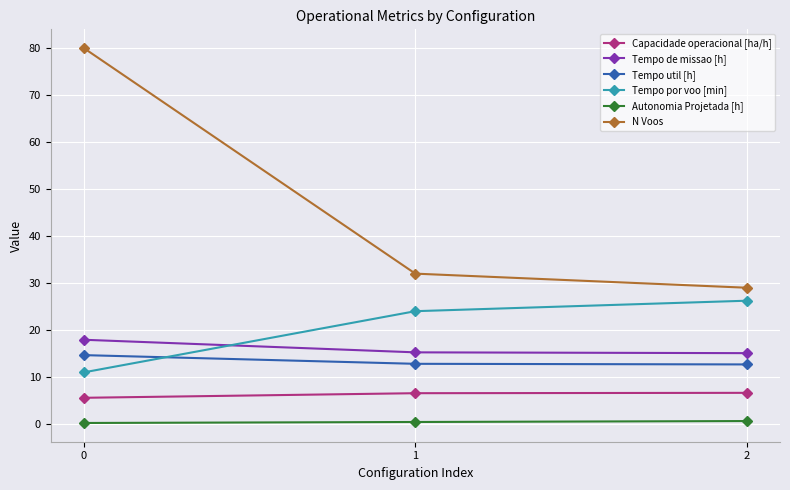

Does the chart have visible grid lines?

Yes